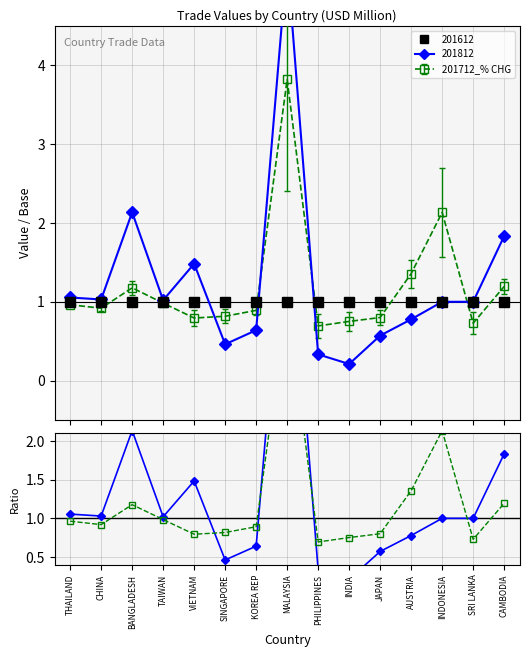

Reading right to left, what are all the values shown in this chart?

201812/201612: CAMBODIA=1.8	SRI LANKA=1.0	INDONESIA=1.0	AUSTRIA=0.8	JAPAN=0.6	INDIA=0.2	PHILIPPINES=0.3	MALAYSIA=5.3	KOREA REP=0.6	SINGAPORE=0.5	VIETNAM=1.5	TAIWAN=1.0	BANGLADESH=2.1	CHINA=1.0	THAILAND=1.1
201712chg/201612: CAMBODIA=1.2	SRI LANKA=0.7	INDONESIA=2.1	AUSTRIA=1.4	JAPAN=0.8	INDIA=0.8	PHILIPPINES=0.7	MALAYSIA=3.8	KOREA REP=0.9	SINGAPORE=0.8	VIETNAM=0.8	TAIWAN=1.0	BANGLADESH=1.2	CHINA=0.9	THAILAND=1.0